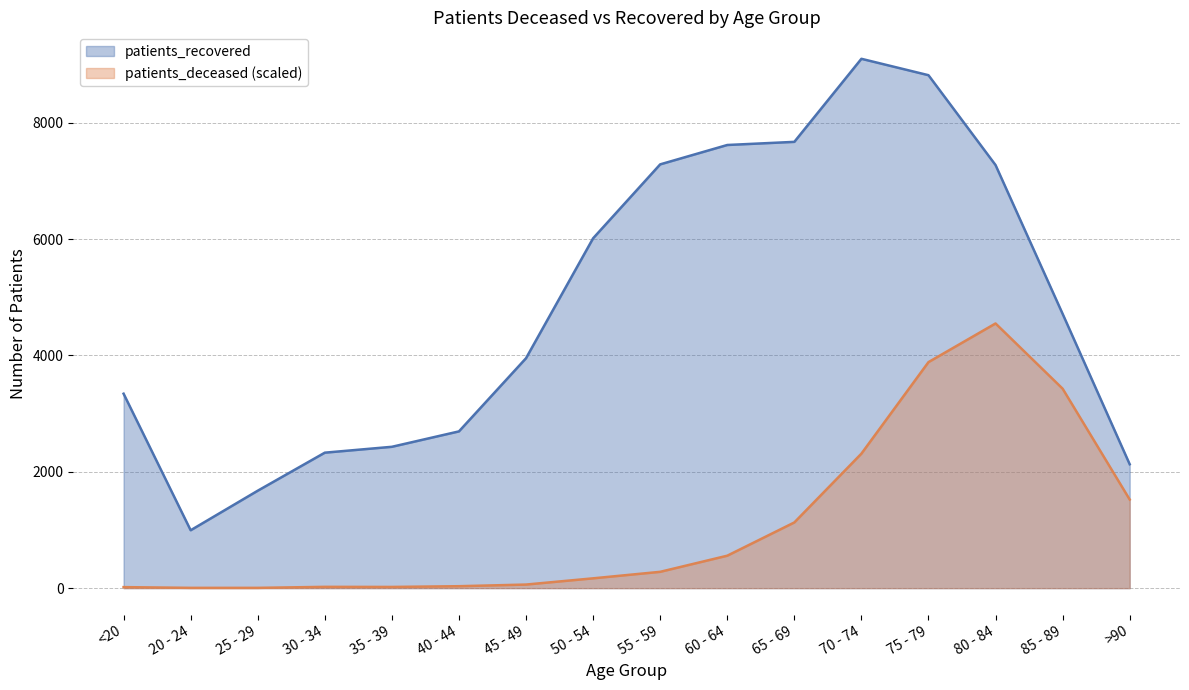

True or false: patients_deceased has more than 2 points higher than both neighbors.

False